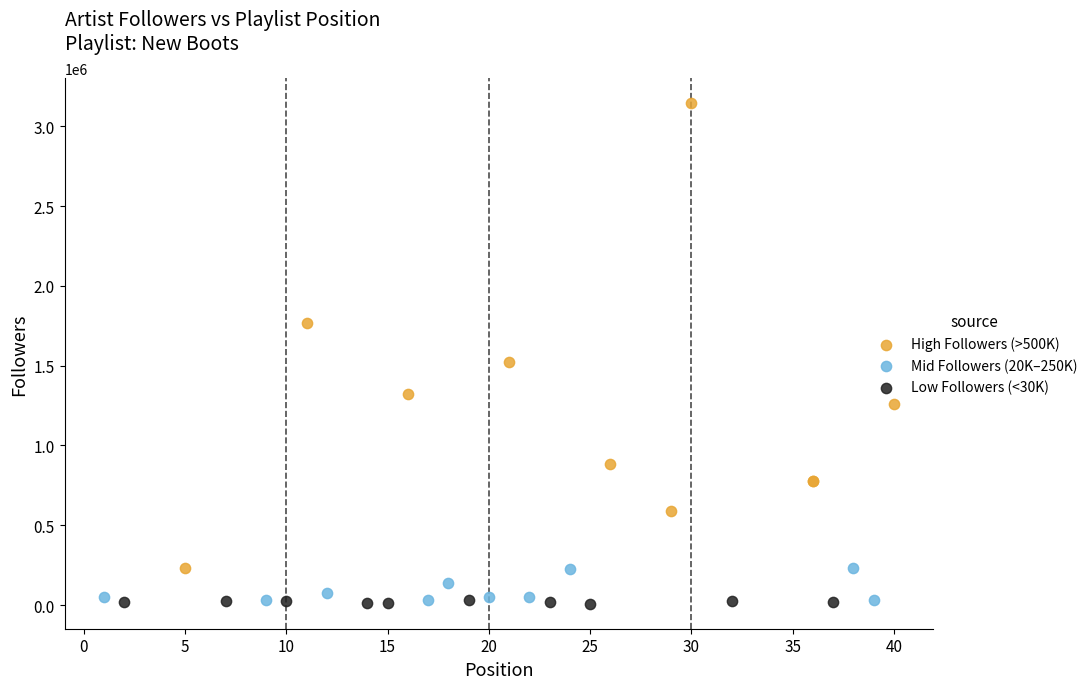

What are all the series names shown in the legend?

High Followers (>500K), Mid Followers (20K–250K), Low Followers (<30K)